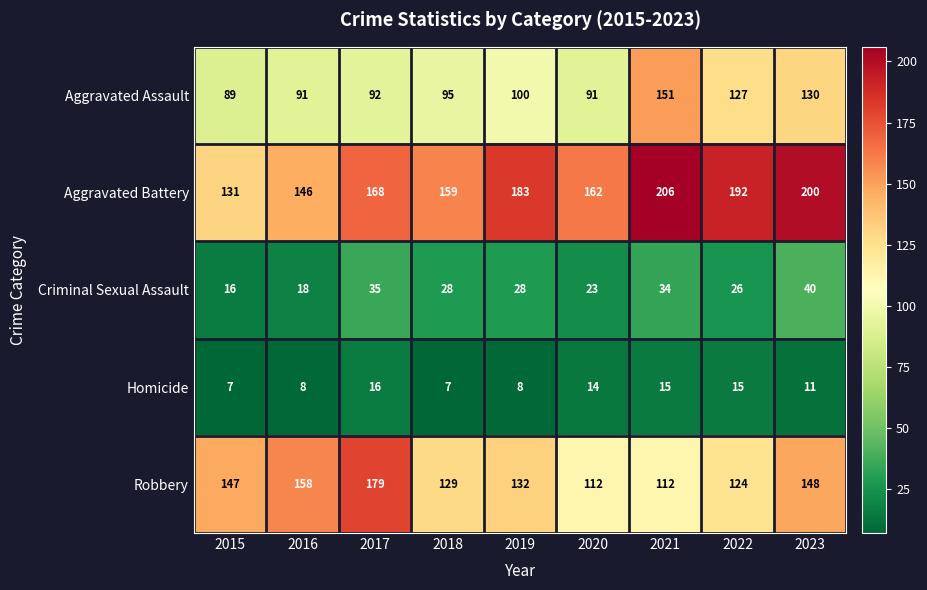

Which category has the highest value across all series?

2021